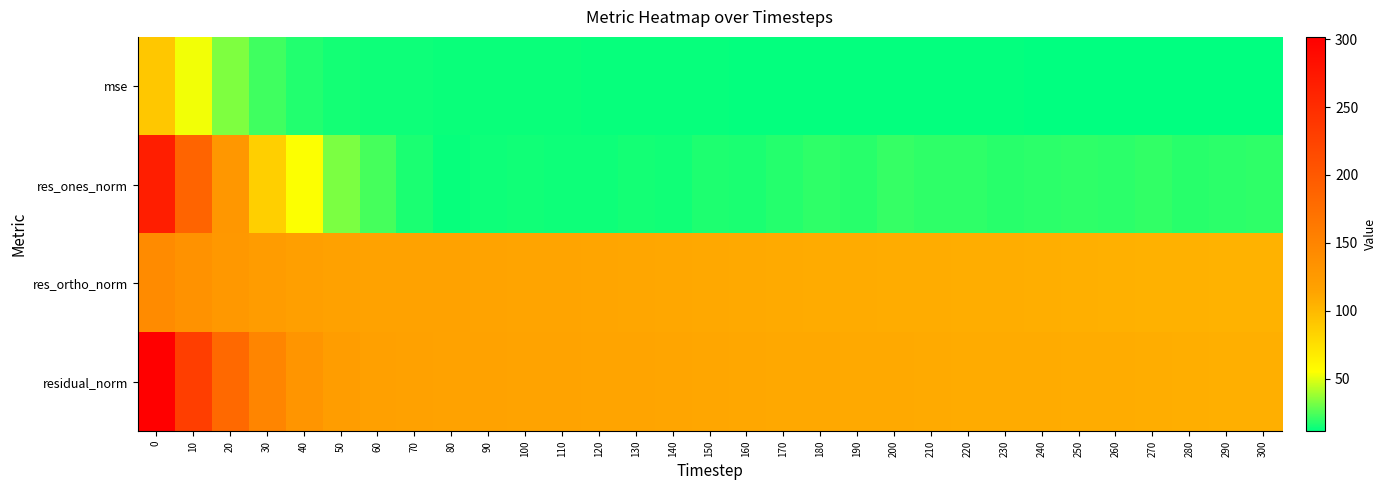

Which series changed the most between 150 and 210?

res_ones_norm